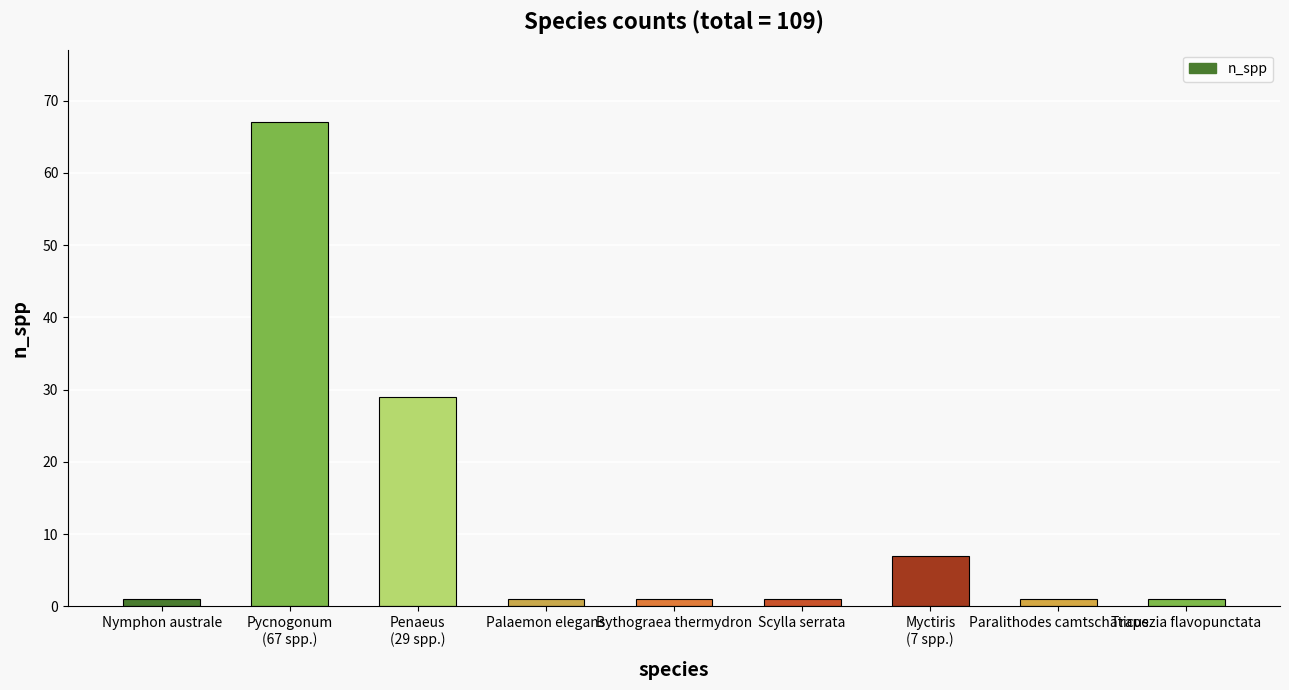

Reading left to right, list all the values displayed in this chart.

Nymphon australe=1	Pycnogonum
(67 spp.)=67	Penaeus
(29 spp.)=29	Palaemon elegans=1	Bythograea thermydron=1	Scylla serrata=1	Myctiris
(7 spp.)=7	Paralithodes camtschaticus=1	Trapezia flavopunctata=1